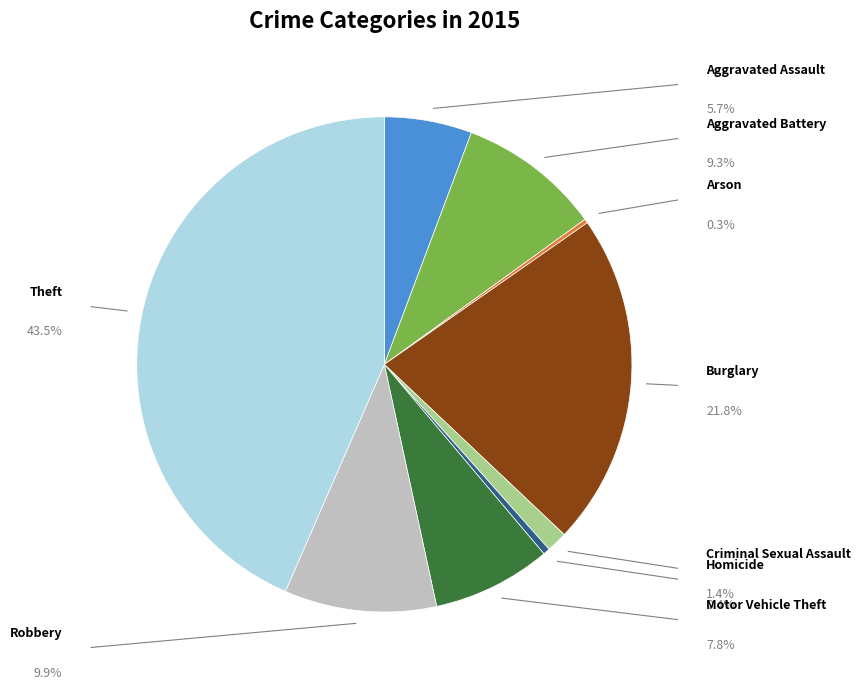

What is the largest slice in the pie chart?

Theft